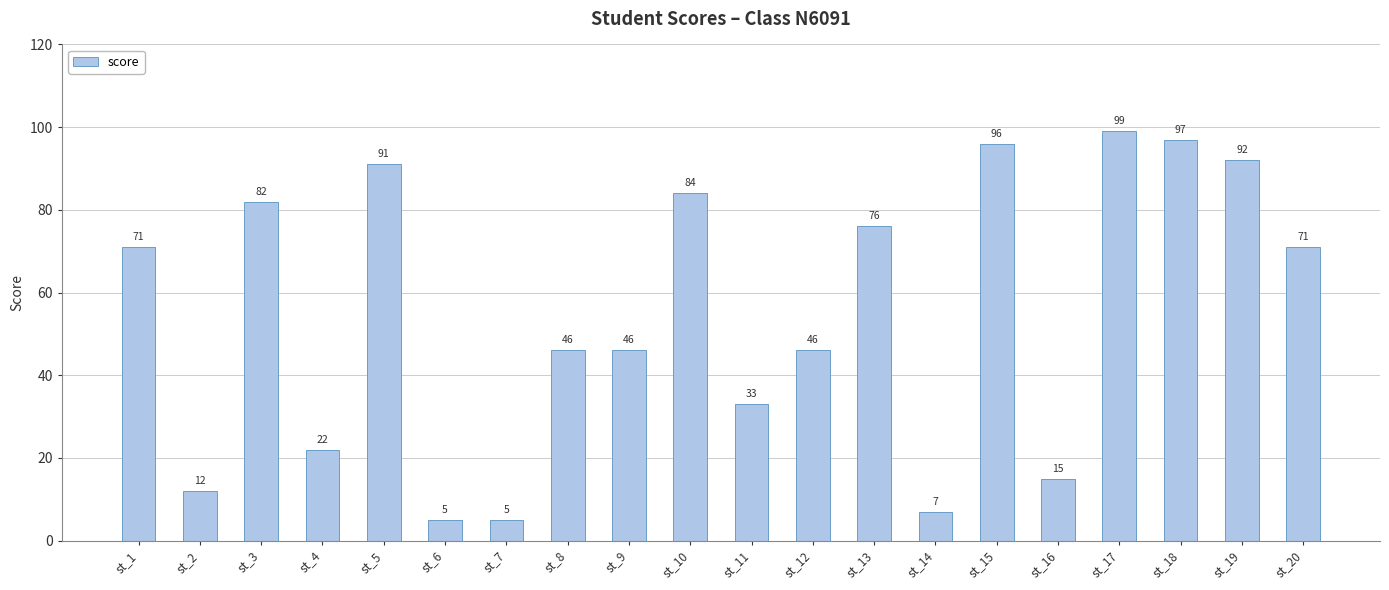

What is the smallest value displayed?

5